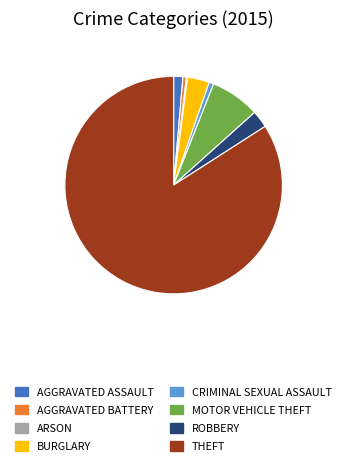

Is there a majority slice in this chart?

Yes